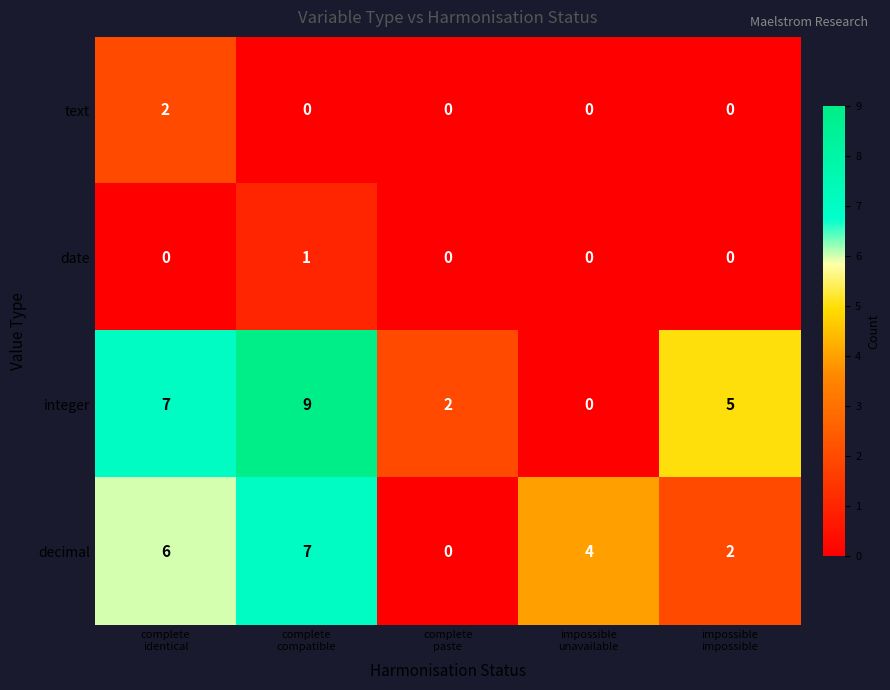

Which series has the largest range (max minus min)?

integer